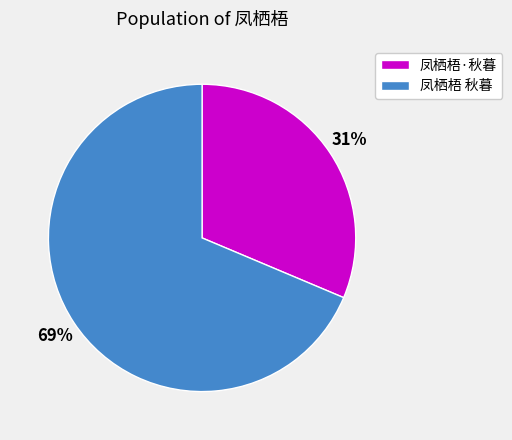

How many slices are in this pie chart?

2